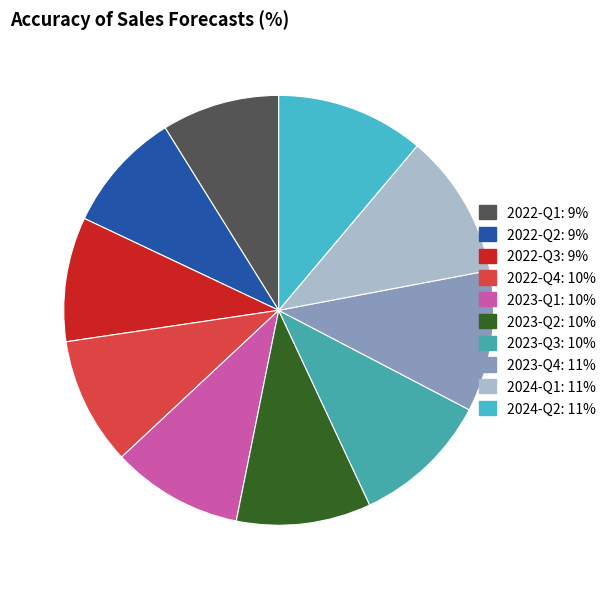

The 2024-Q2 slice represents 6% of the pie. True or false?

False